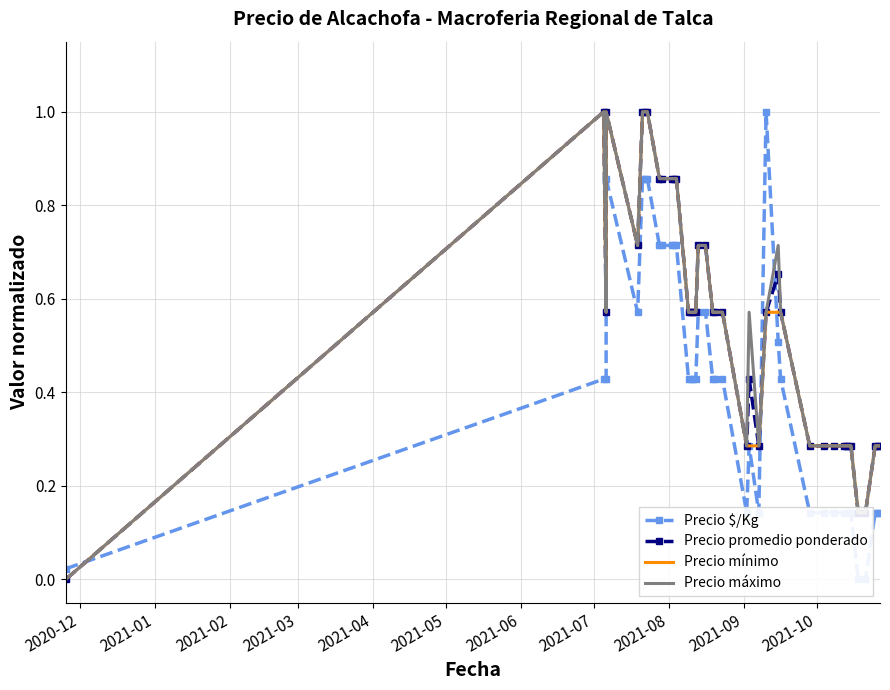

What is the average value of the Precio mínimo series?

0.5